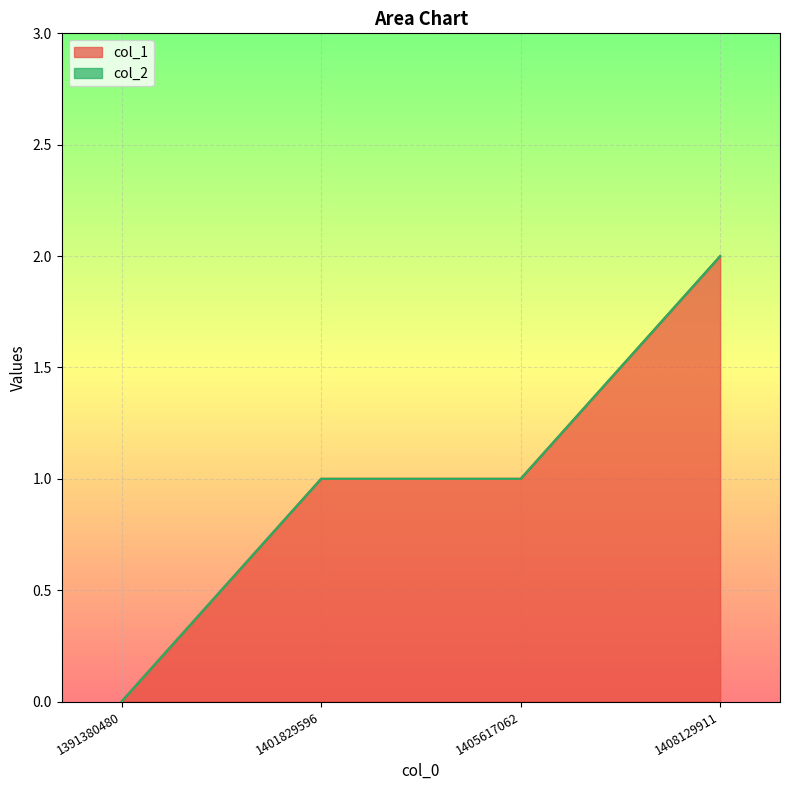

True or false: there are more than 1 points higher than both neighbors.

False